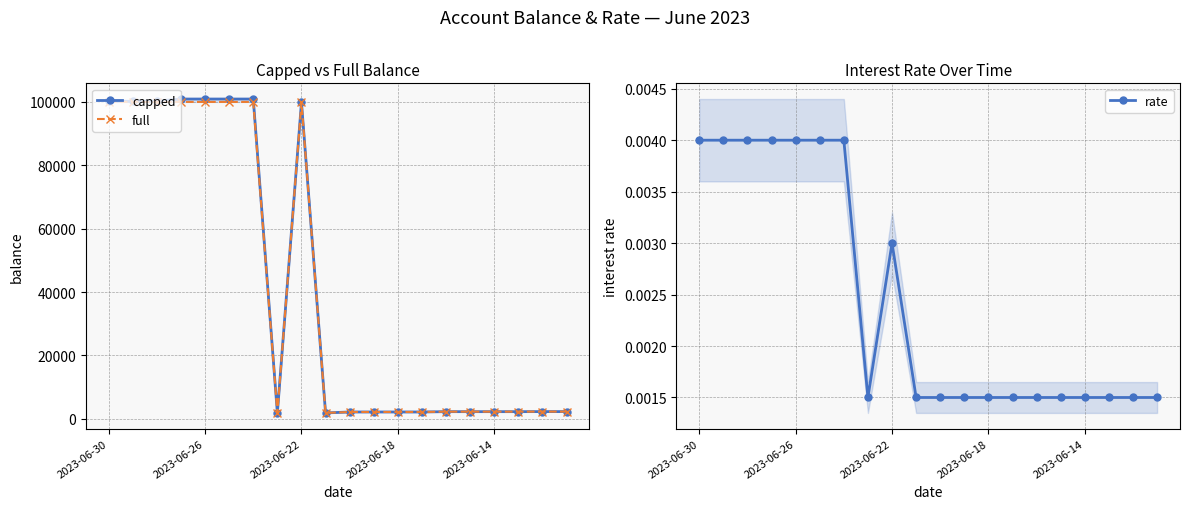

Does the chart have visible grid lines?

Yes